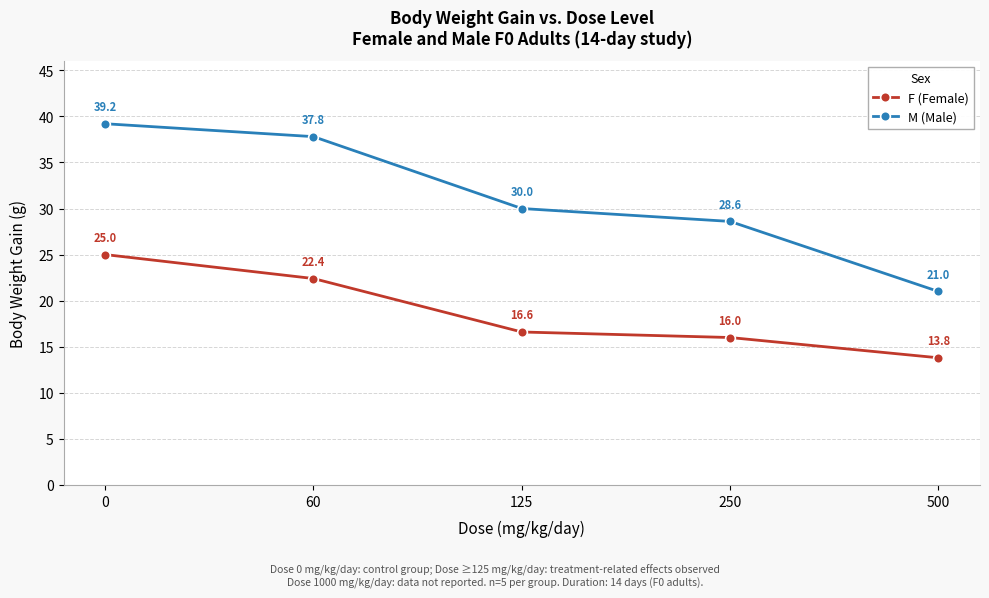

Which series has the widest spread of values?

M (Male)